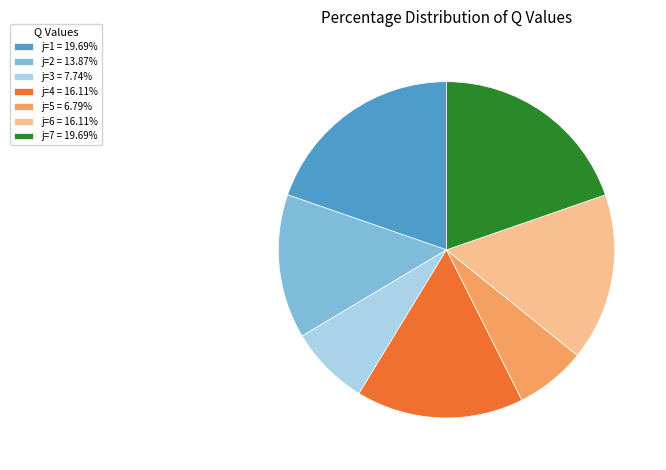

Is j=4 the majority of the pie?

No